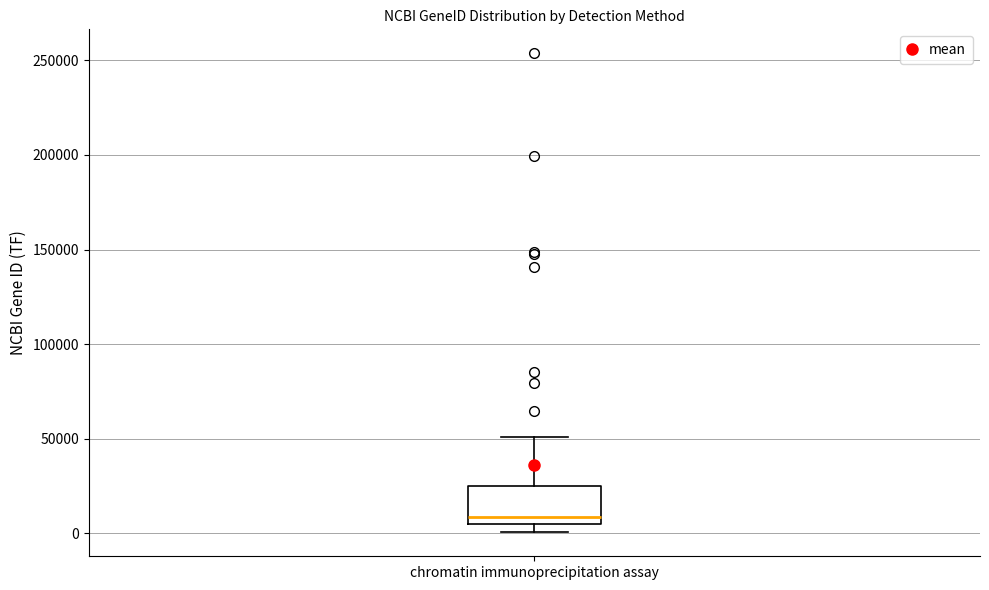

Where is the lower edge of the box for chromatin immunoprecipitation assay on the y-axis? The values are not printed on the chart, so give them approximately, as read against the axis.

5000